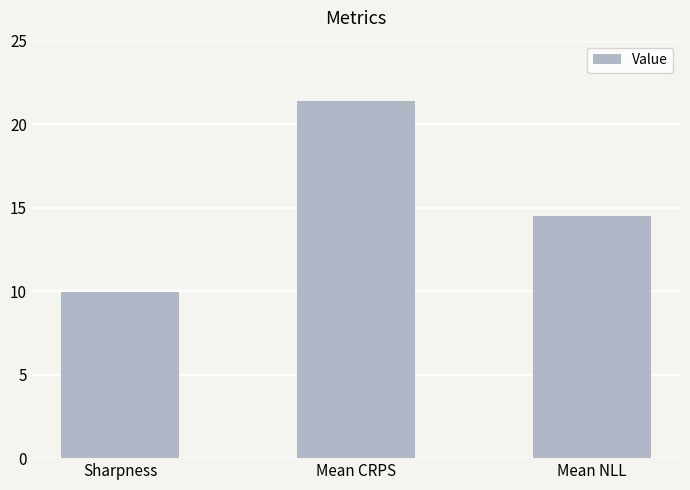

Approximately how many times larger is the value at Mean CRPS compared to Mean NLL?

1.5